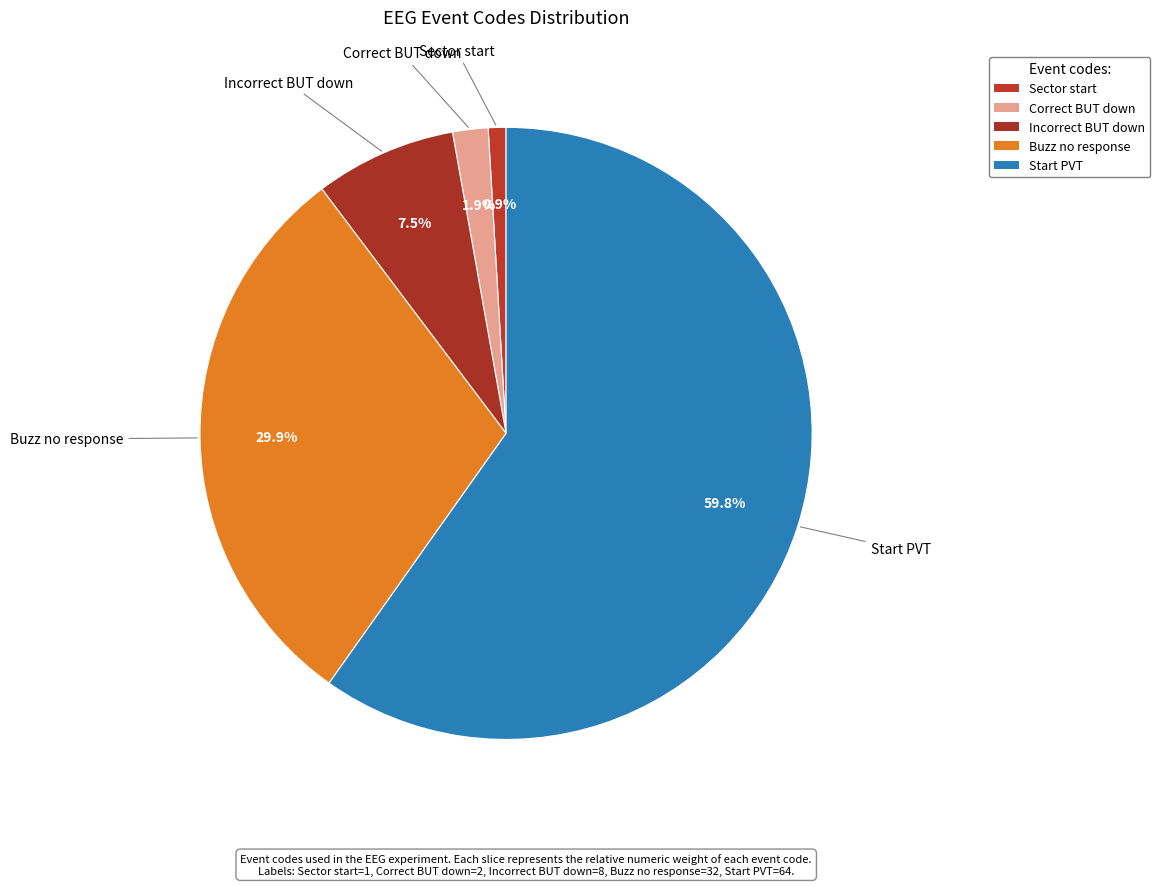

How many slices are in this pie chart?

5